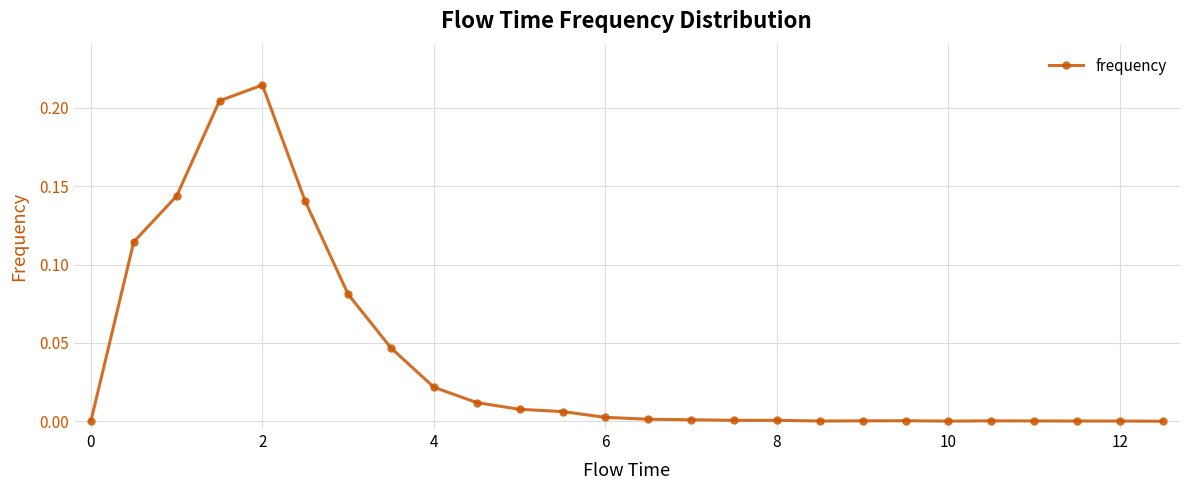

True or false: the data has more than 0 interior local peaks.

True